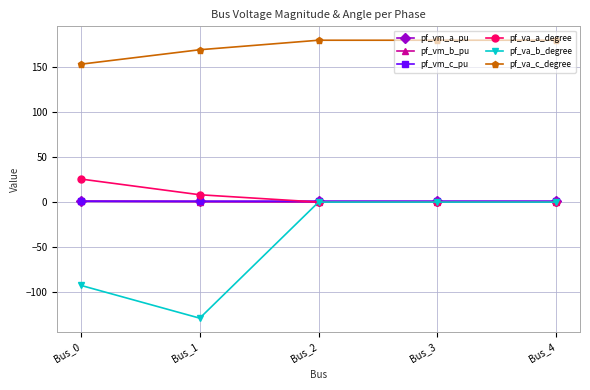

The value of pf_vm_b_pu at Bus_1 is 0.4. True or false?

True